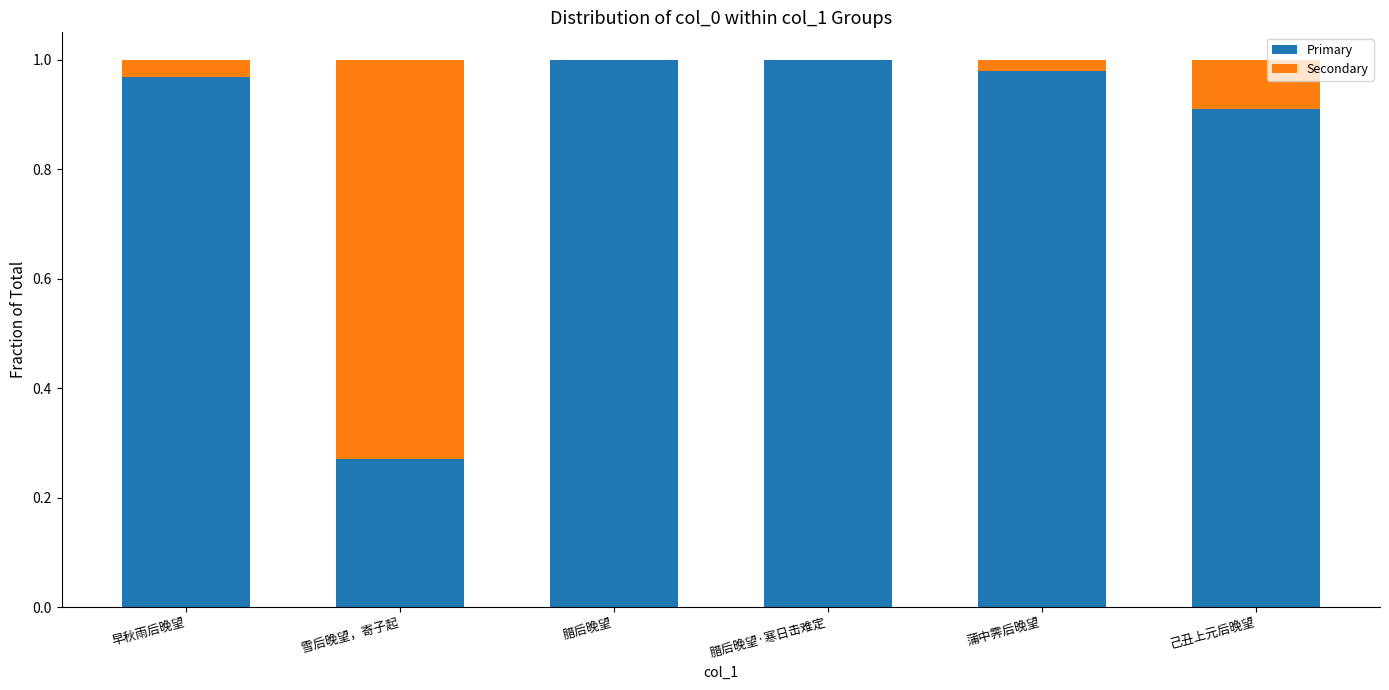

The Primary series shows 1.0 at 早秋雨后晚望. True or false?

True